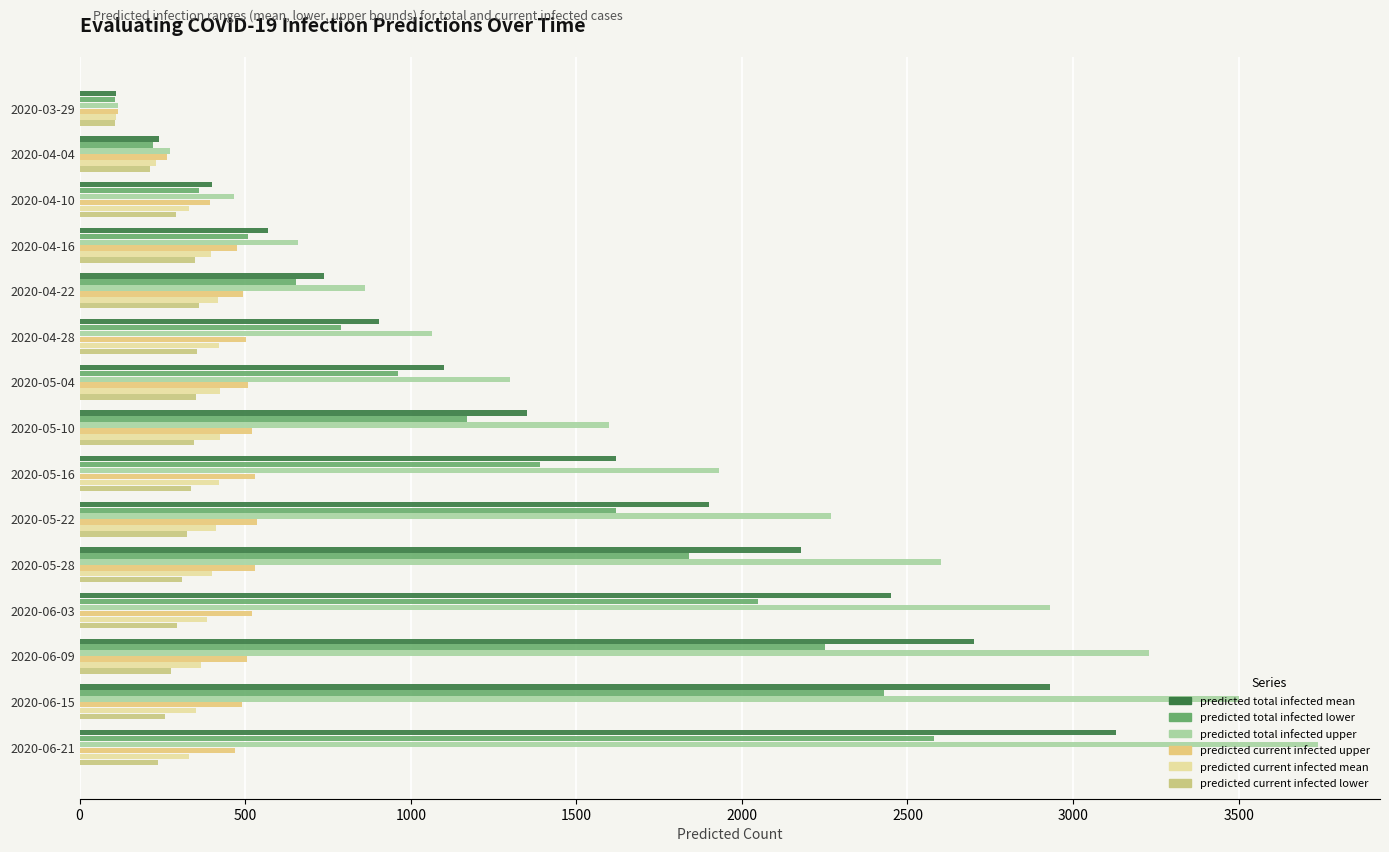

At which label does predicted total infected upper reach its peak?

2020-06-21